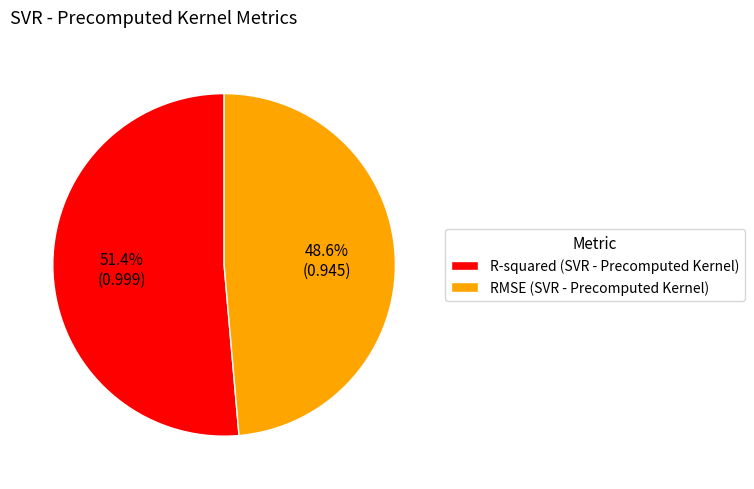

What percentage do RMSE and R-squared together represent?

100.0%